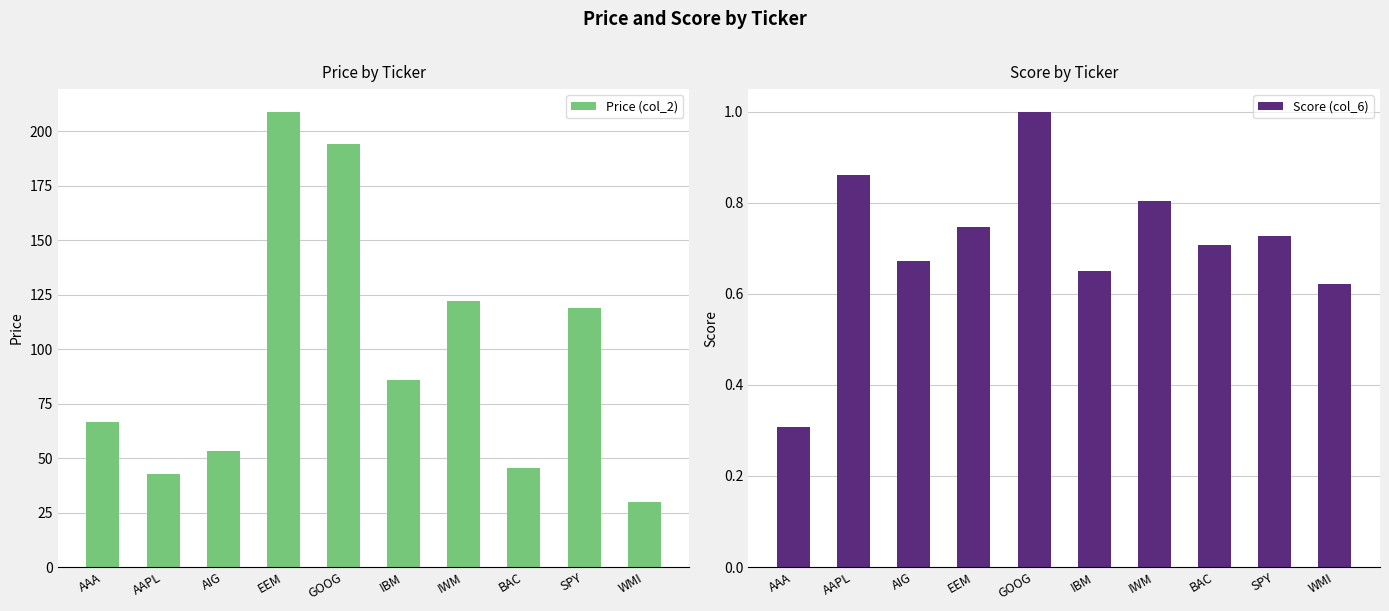

List the series in order of their peak value, highest first.

Price (col_2), Score (col_6)